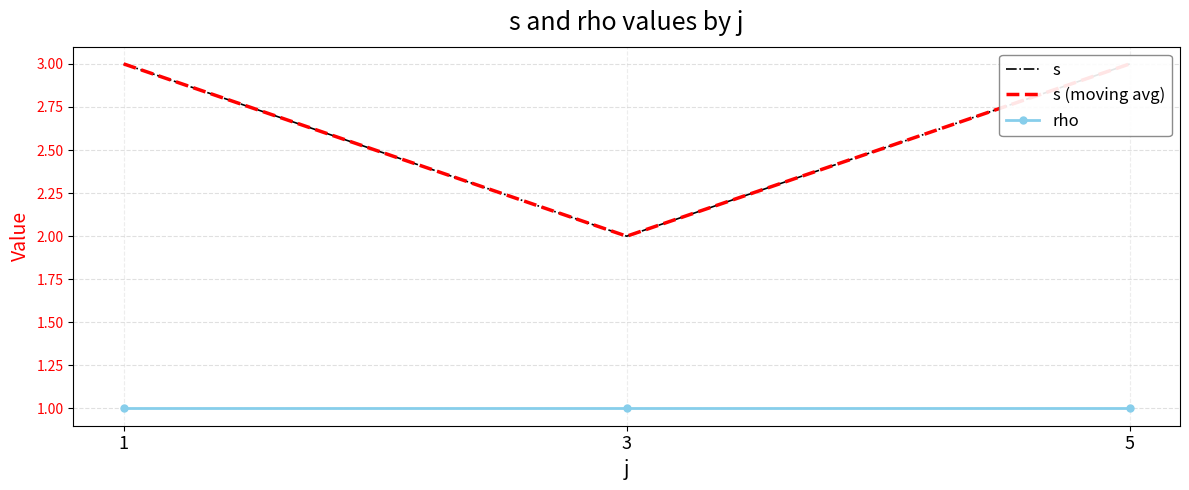

How many series are shown in this chart?

3